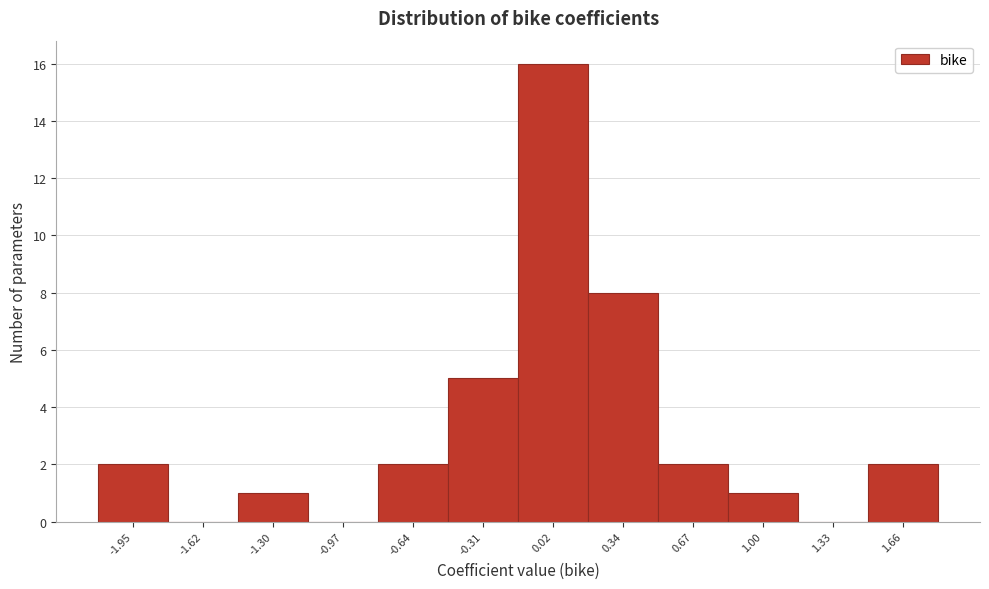

Which range on the x-axis has the tallest bar?

-0.15 to 0.20